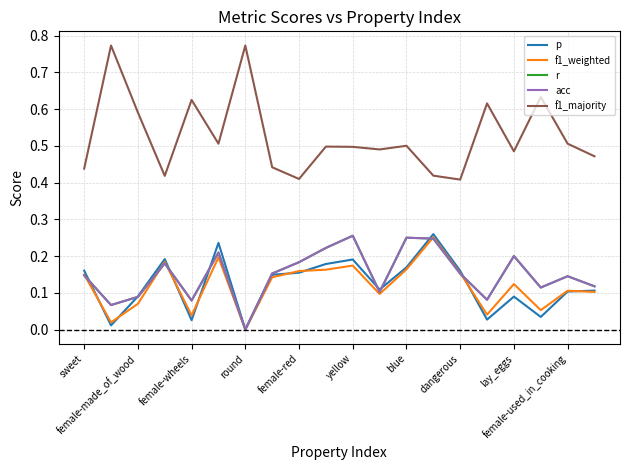

Is this an area chart (filled region under the line)?

No